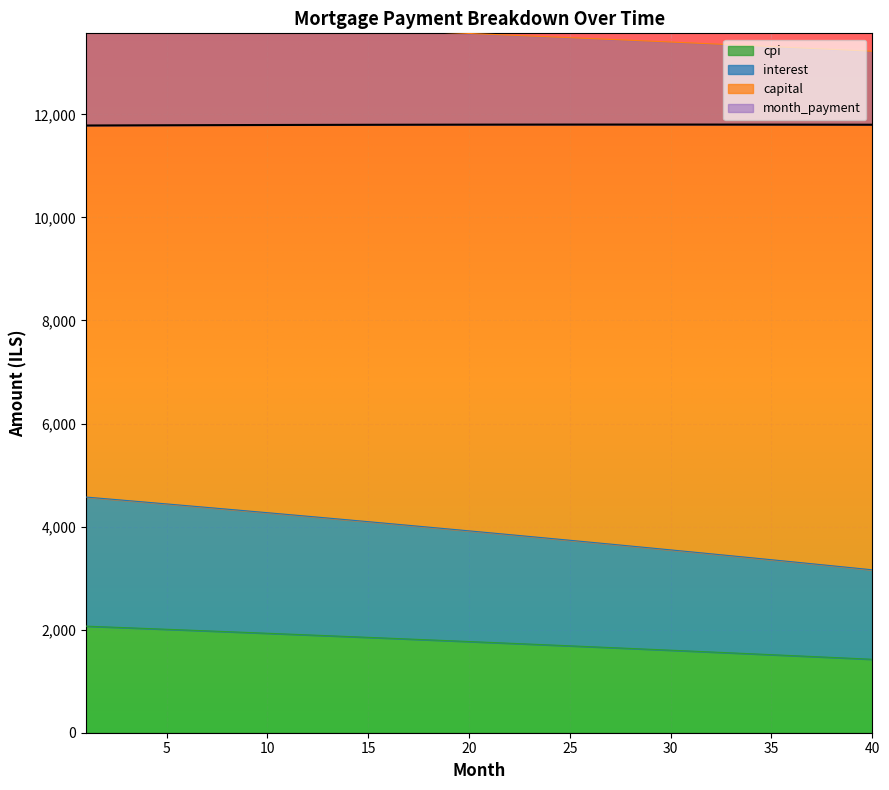

What is the highest value of the cpi series?

2068.3